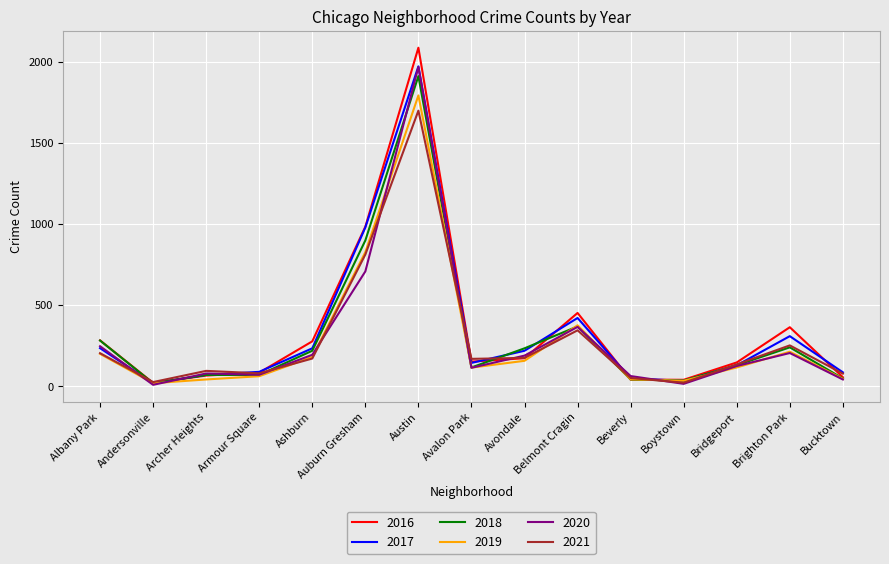

Where does the 2016 series first go above 151?

Albany Park